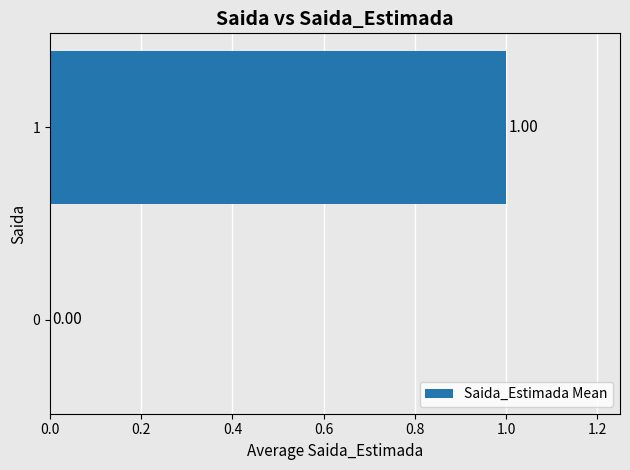

How many categories are shown in the chart?

2